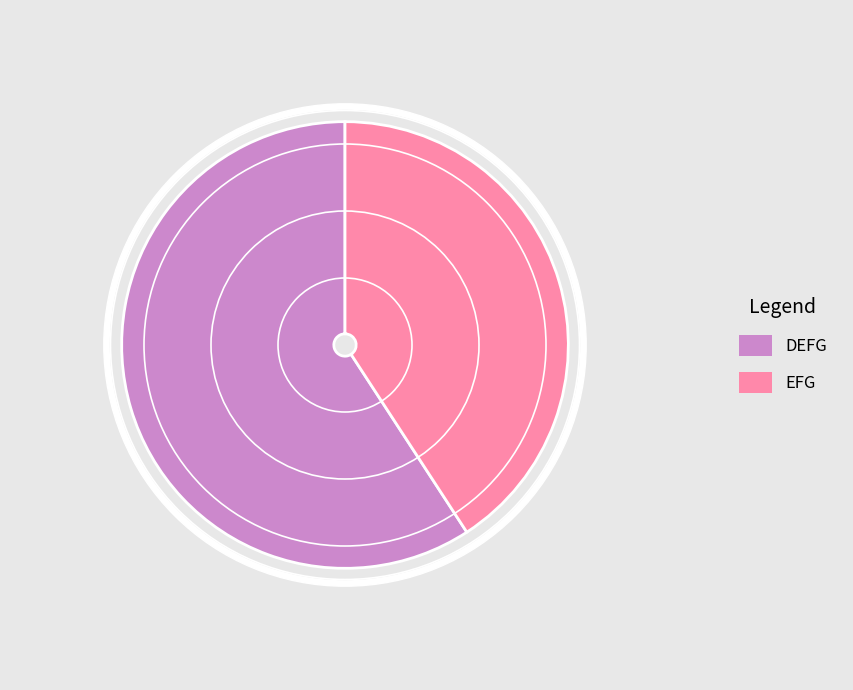

The DEFG slice represents 59% of the pie. True or false?

True